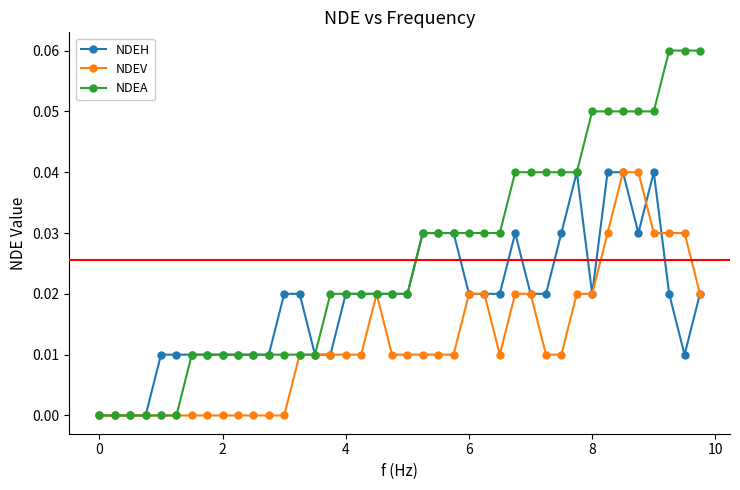

List the series in order of their overall mean, lowest first.

NDEV, NDEH, NDEA